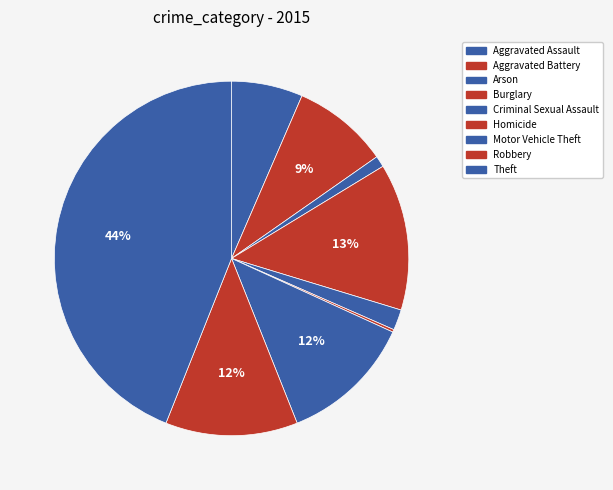

Rank the categories by value from lowest to highest.

Homicide, Arson, Criminal Sexual Assault, Aggravated Assault, Aggravated Battery, Robbery, Motor Vehicle Theft, Burglary, Theft